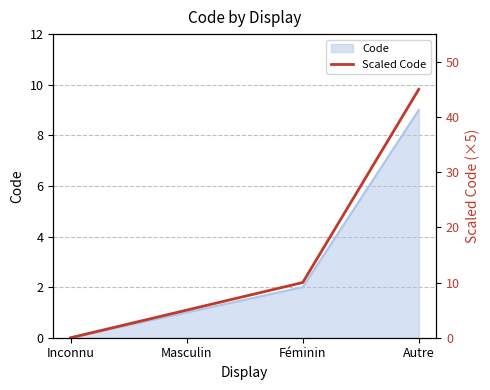

True or false: the data has more than 2 interior local peaks.

False